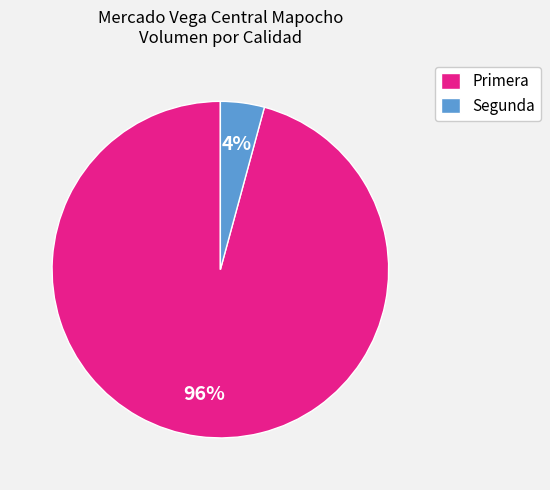

True or false: Primera accounts for 96% of the total.

True